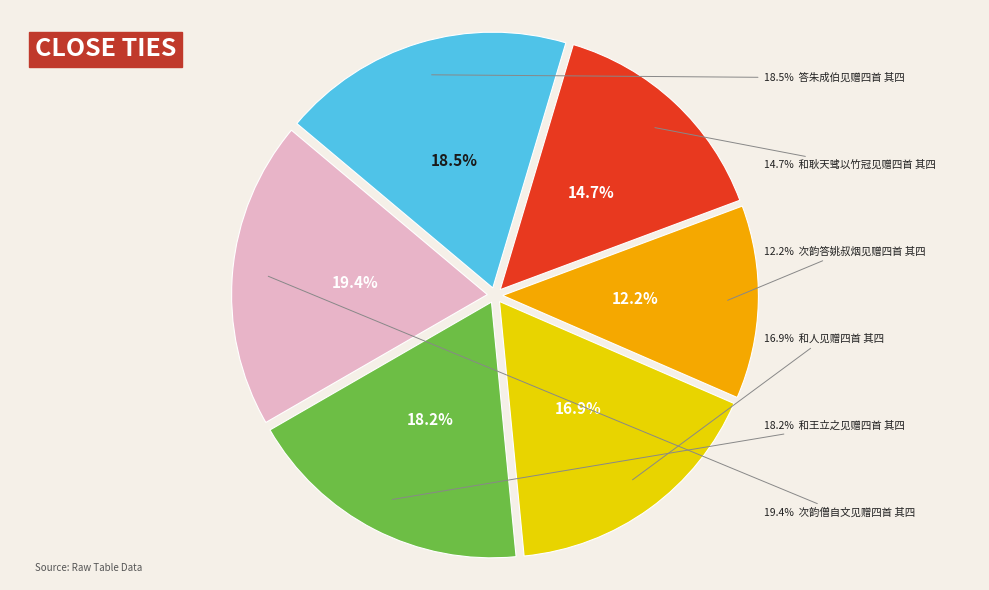

Does any single category account for the majority?

No